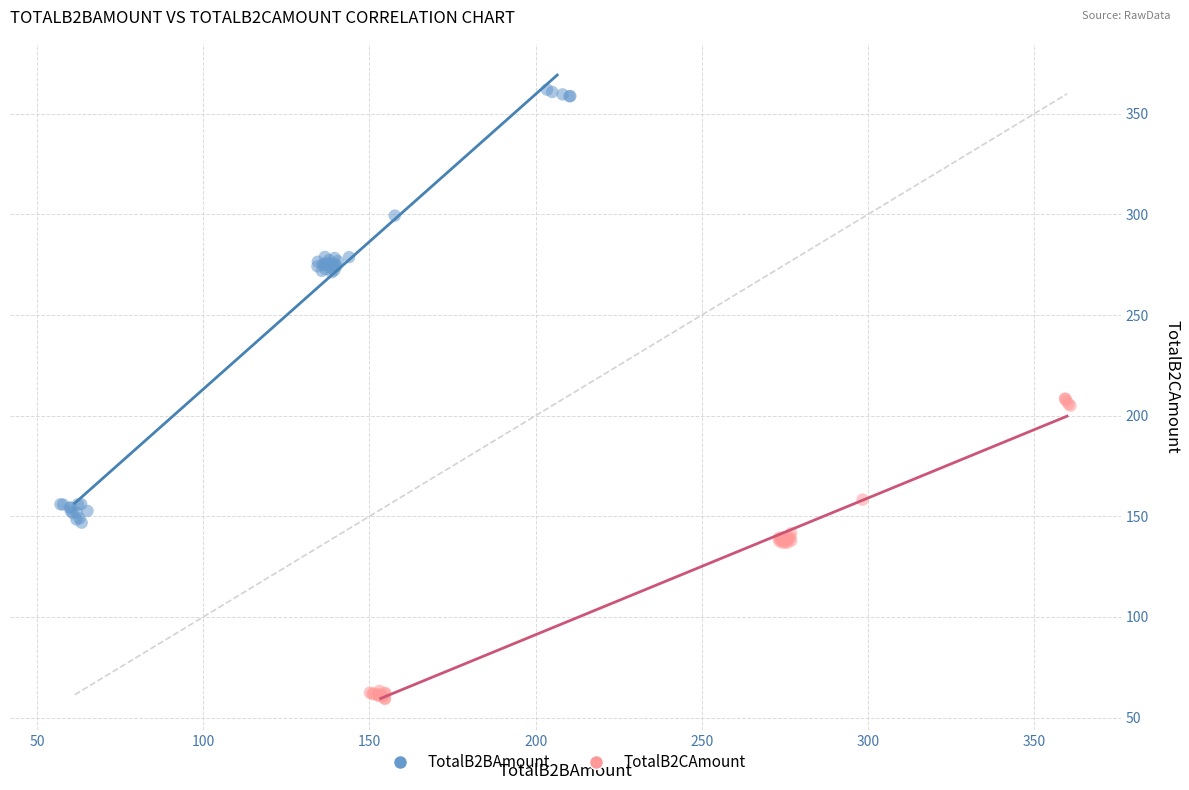

Which series reaches the maximum Y coordinate?

TotalB2BAmount